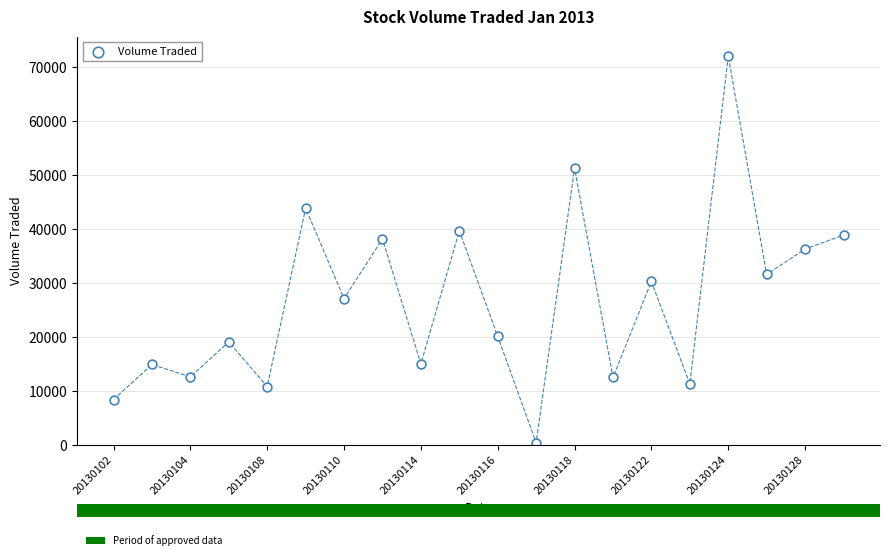

What is the range of Y values (max minus min)?

71700